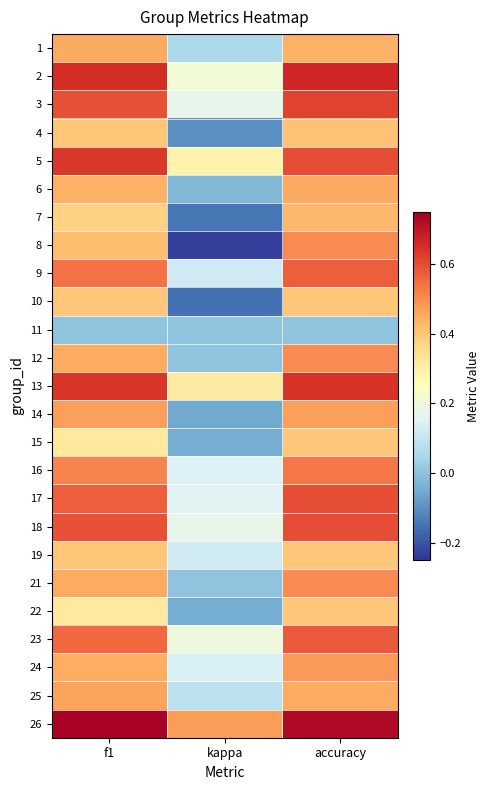

Reading right to left, extract all data points from this chart.

1: accuracy=0.4	kappa=0.1	f1=0.5
2: accuracy=0.7	kappa=0.2	f1=0.7
3: accuracy=0.6	kappa=0.2	f1=0.6
4: accuracy=0.4	kappa=-0.1	f1=0.4
5: accuracy=0.6	kappa=0.3	f1=0.6
6: accuracy=0.5	kappa=-0.0	f1=0.4
7: accuracy=0.4	kappa=-0.1	f1=0.4
8: accuracy=0.5	kappa=-0.2	f1=0.4
9: accuracy=0.6	kappa=0.1	f1=0.5
10: accuracy=0.4	kappa=-0.2	f1=0.4
11: accuracy=0.0	kappa=0.0	f1=0.0
12: accuracy=0.5	kappa=0.0	f1=0.5
13: accuracy=0.6	kappa=0.3	f1=0.6
14: accuracy=0.5	kappa=-0.1	f1=0.5
15: accuracy=0.4	kappa=-0.0	f1=0.3
16: accuracy=0.5	kappa=0.1	f1=0.5
17: accuracy=0.6	kappa=0.2	f1=0.6
18: accuracy=0.6	kappa=0.2	f1=0.6
19: accuracy=0.4	kappa=0.1	f1=0.4
21: accuracy=0.5	kappa=0.0	f1=0.5
22: accuracy=0.4	kappa=-0.0	f1=0.3
23: accuracy=0.6	kappa=0.2	f1=0.6
24: accuracy=0.5	kappa=0.1	f1=0.4
25: accuracy=0.5	kappa=0.1	f1=0.5
26: accuracy=0.7	kappa=0.5	f1=0.7